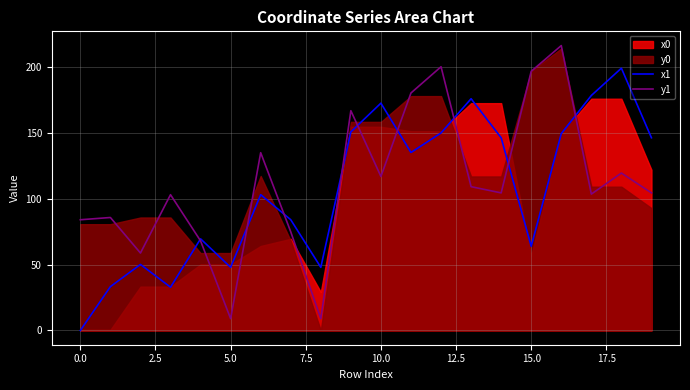

Is the value of x1 at 18 greater than the value of y1 at 13?

Yes